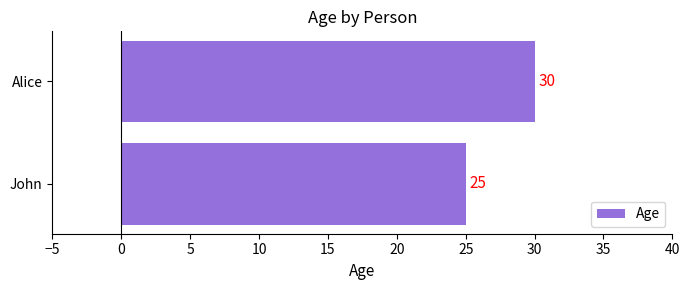

Does the chart contain any negative values?

No